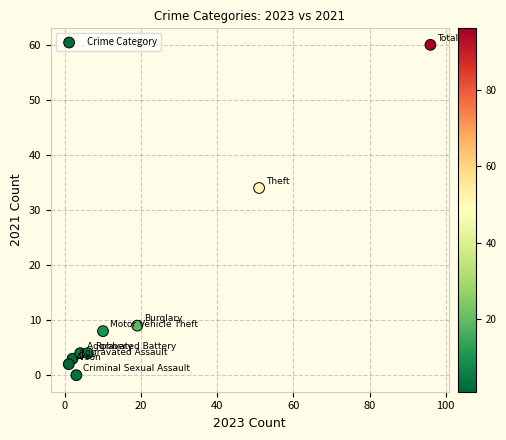

What Y value in the scatter plot is closest to 30?

34